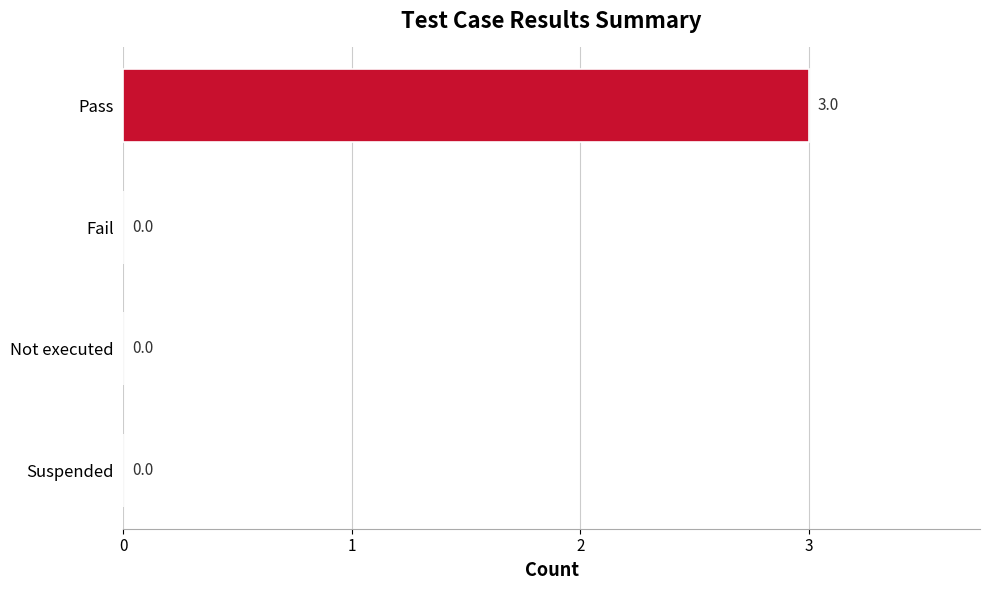

How many values are above zero?

1